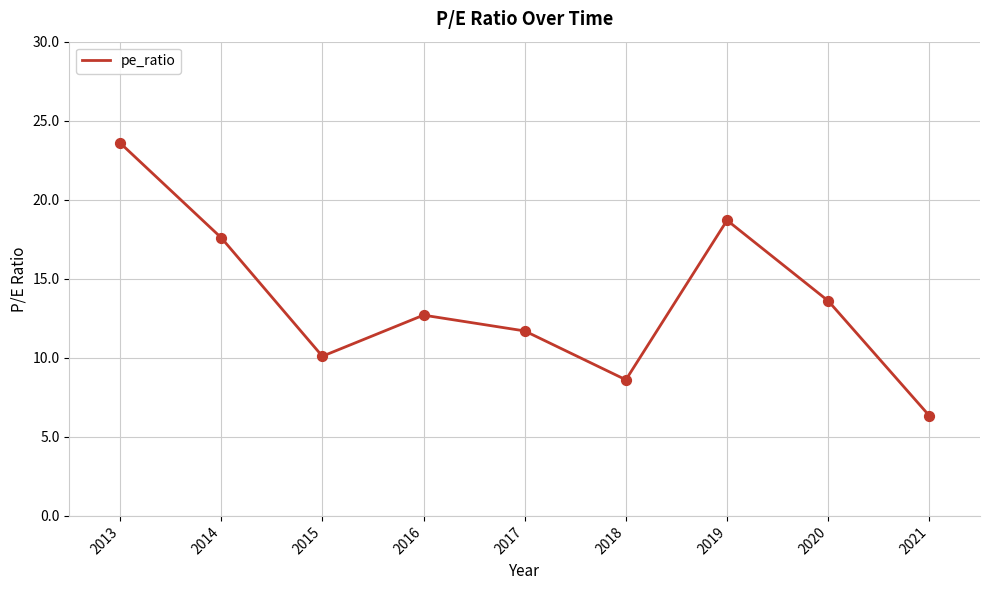

Between 2021 and 2018, which is larger?

2018